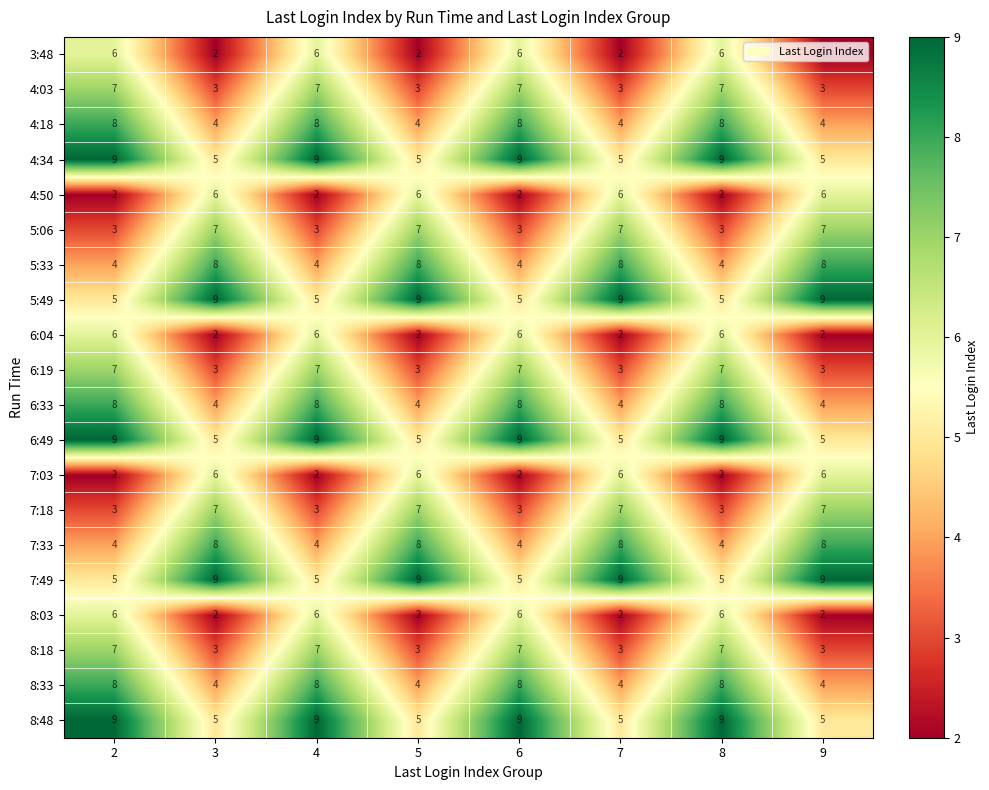

What is the maximum value for 8:33?

8